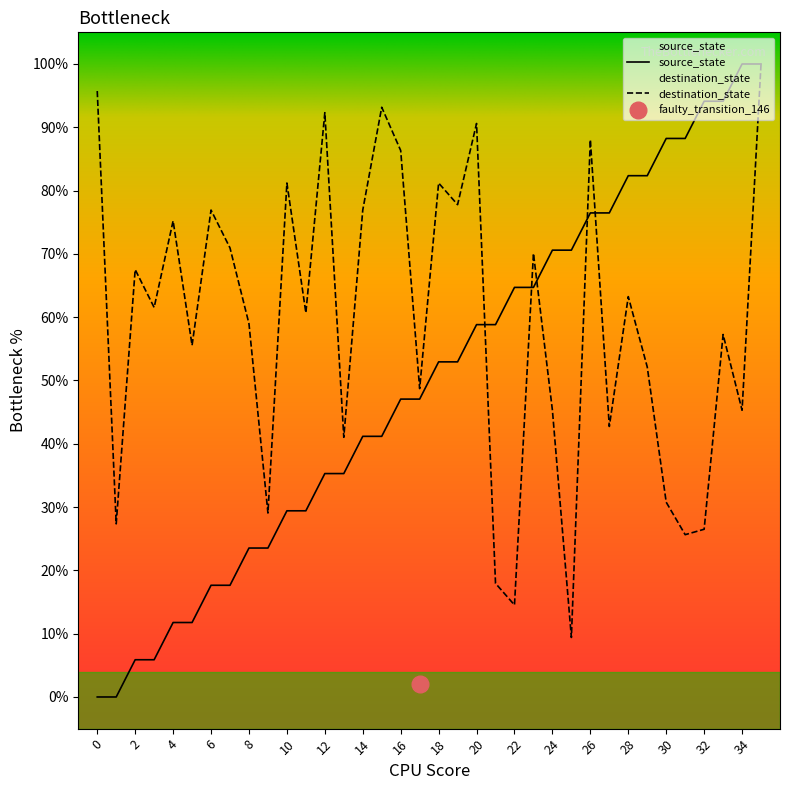

How many interior local peaks does the destination_state series have?

12